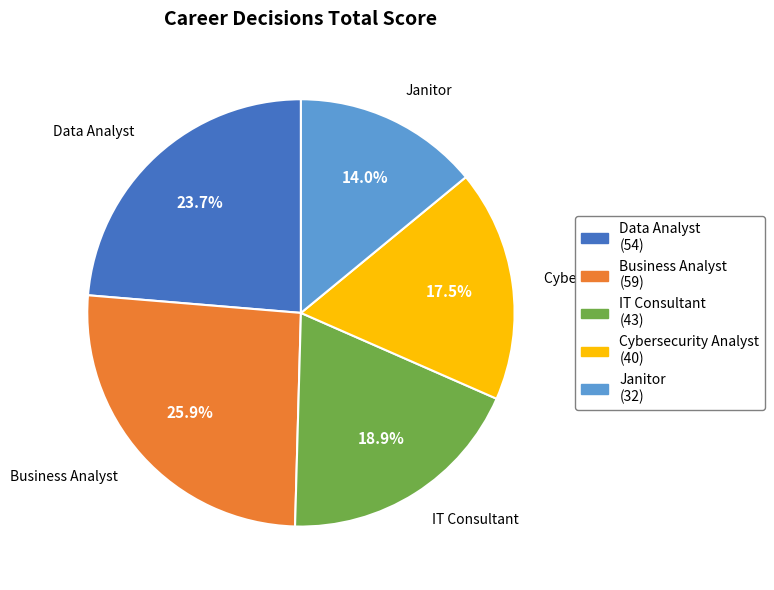

What is the largest slice in the pie chart?

Business Analyst